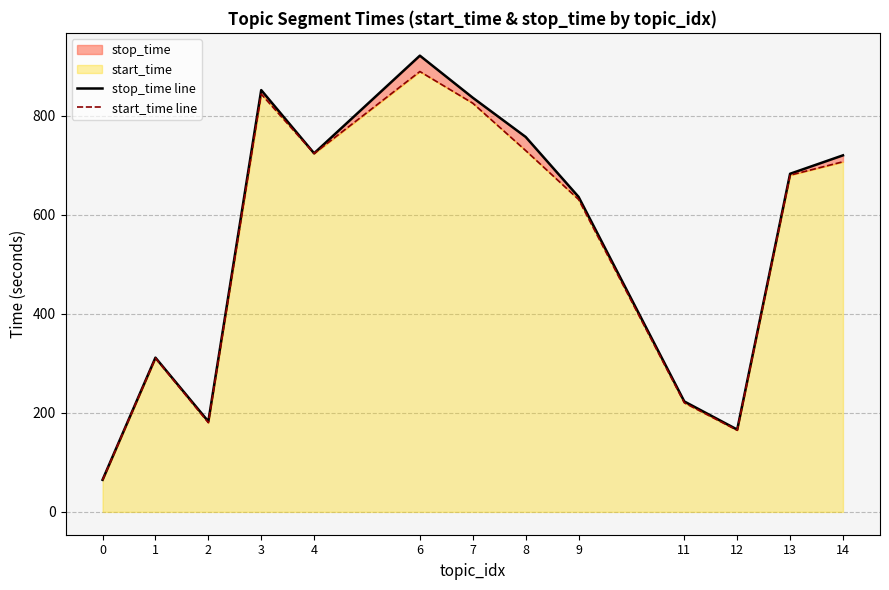

Reading left to right, transcribe all the data shown in this chart.

stop_time line: 0=64.8	1=311.6	2=182.7	3=851.9	4=724.3	6=921.5	7=836.5	8=757.4	9=636.4	11=223.1	12=166.3	13=682.9	14=720.1
start_time line: 0=64.3	1=310.5	2=180.2	3=843.9	4=723.8	6=889.4	7=825.5	8=729.8	9=631.1	11=220.3	12=164.9	13=680.1	14=707.2